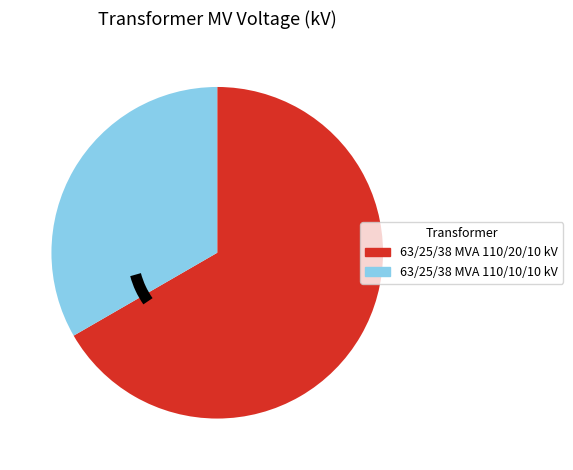

Approximately how many times larger is the value at 63/25/38 MVA 110/10/10 kV compared to 63/25/38 MVA 110/20/10 kV?

0.5